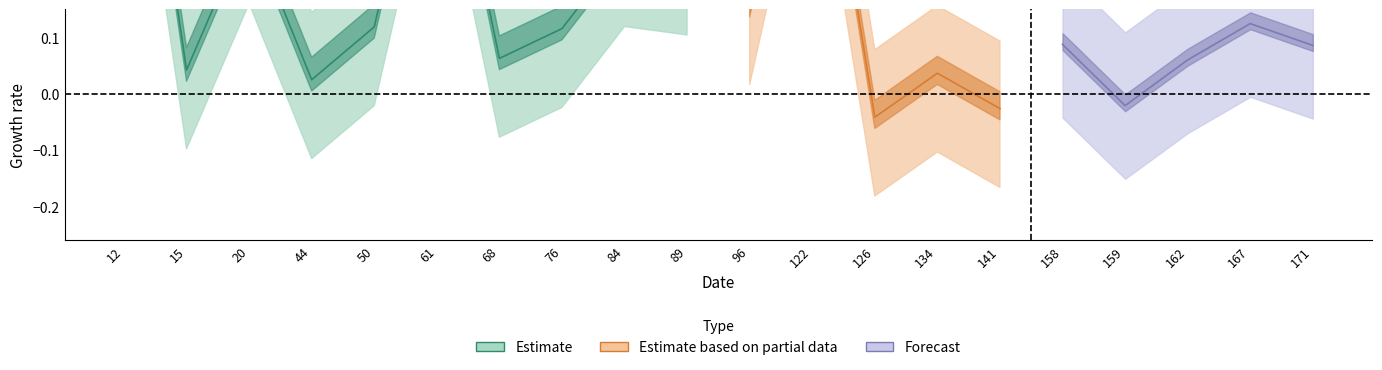

True or false: y_pred has more than 1 points higher than both neighbors.

True